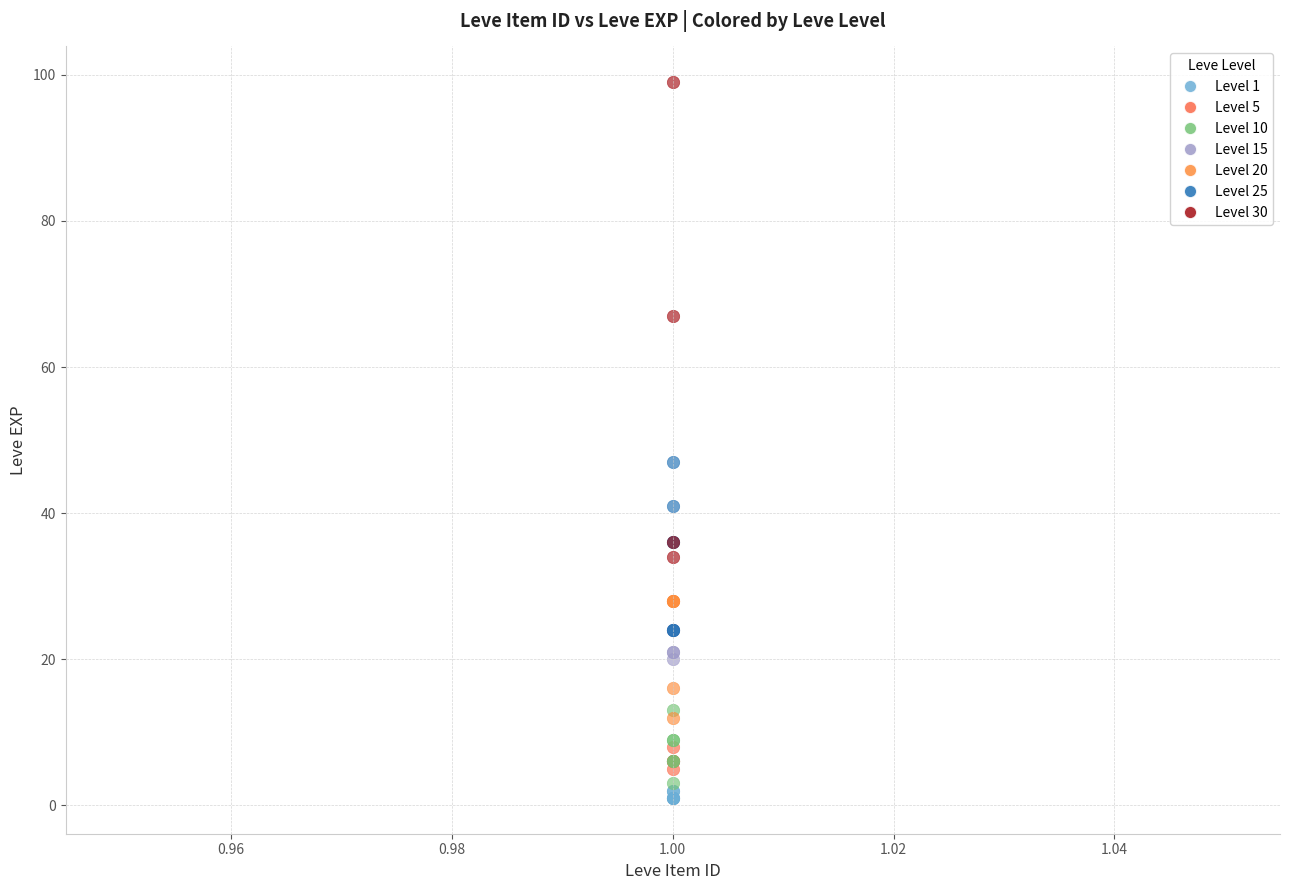

Which series has the widest spread of Y values?

Level 30